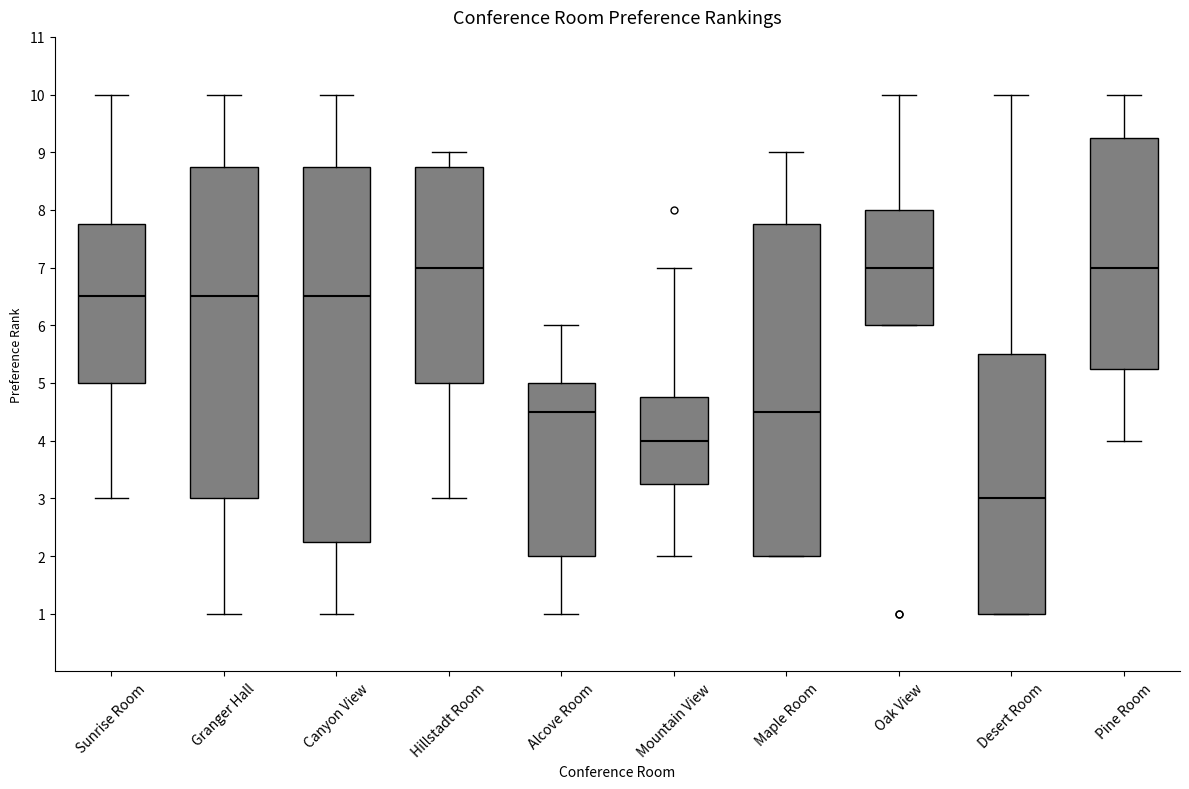

Which box's median line is the lowest?

Desert Room